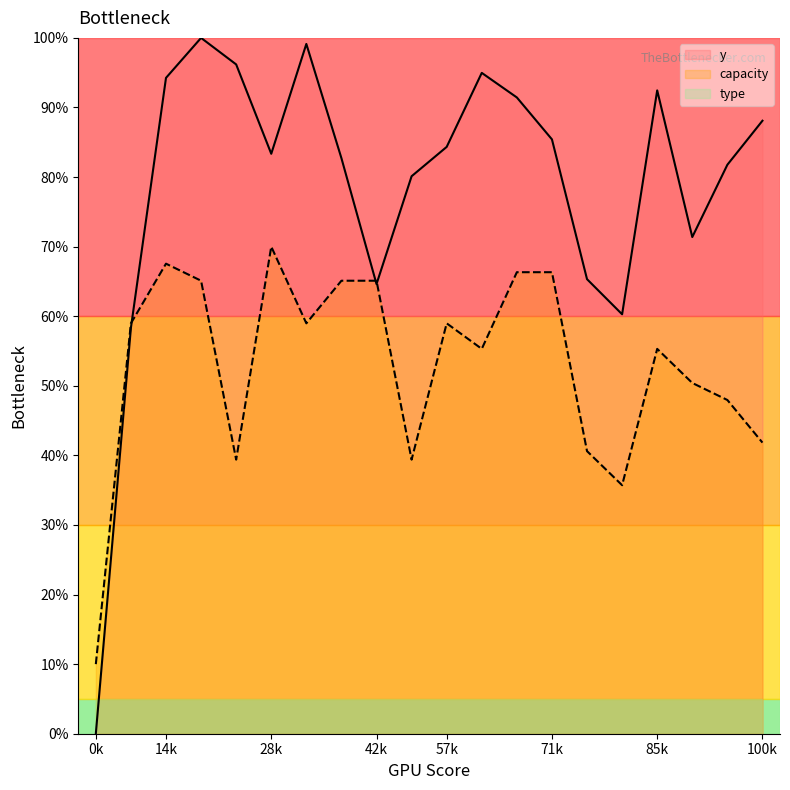

Where is the first local maximum for capacity?

14k